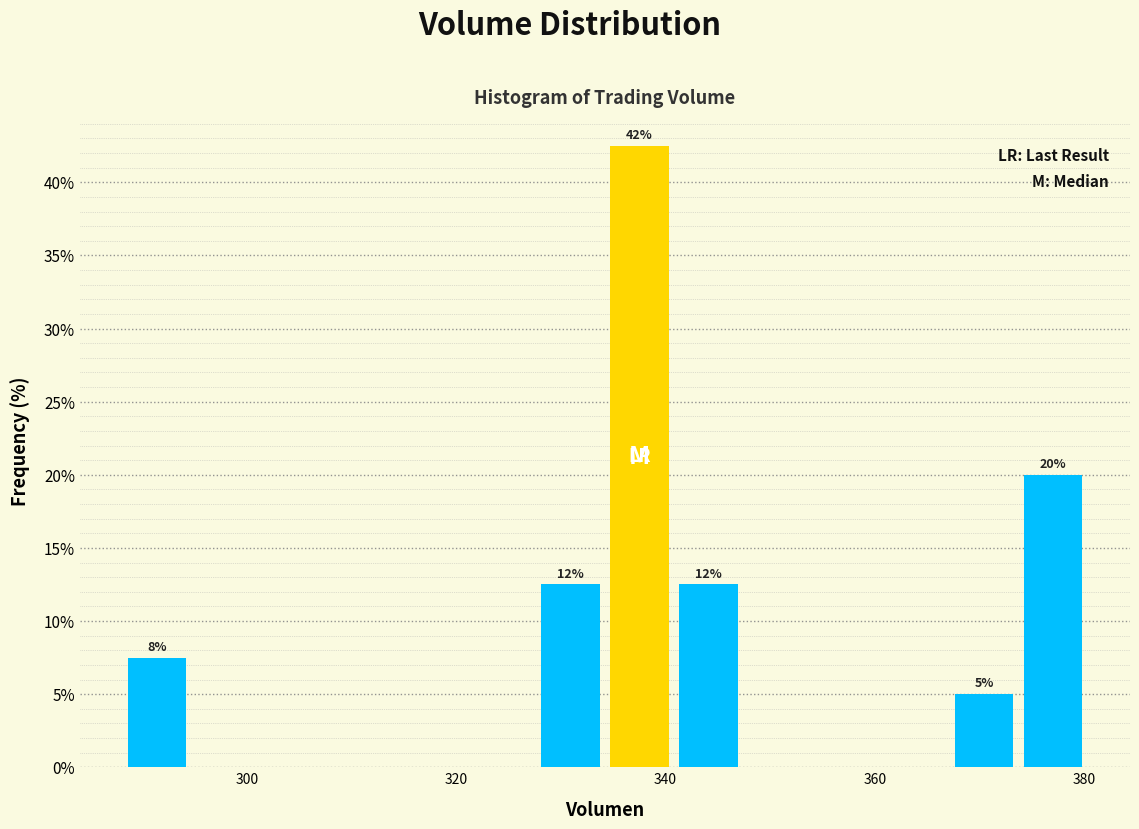

Around what value on the x-axis is the tallest bar? Give the approximate position of its centre, as read against the axis.

338